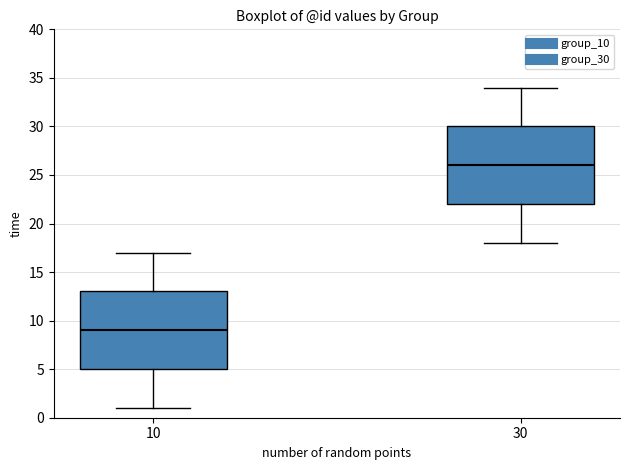

Reading left to right, read every box against the y-axis: the position of its median line, the range the box covers, and the ends of its whiskers. The values are not printed on the chart, so give them approximately, as read against the axis.

10: median 9, box 5 to 13, whiskers 1 to 17
30: median 26, box 22 to 30, whiskers 18 to 34